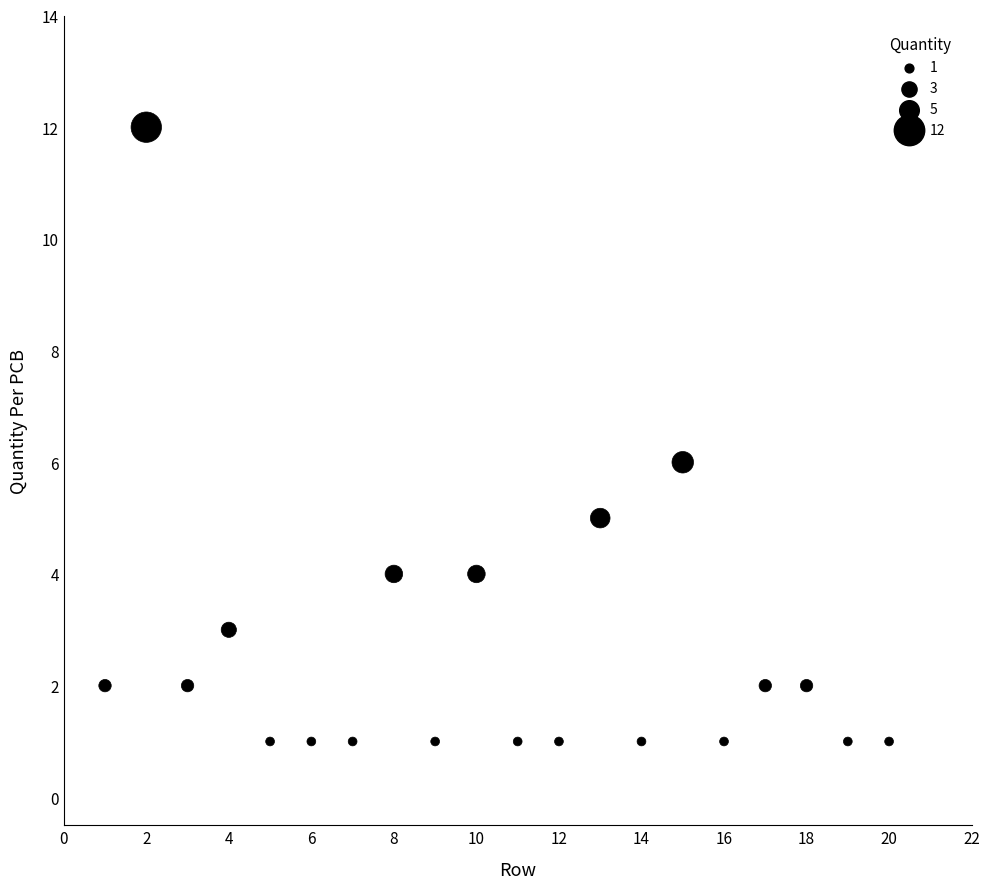

What is the range of Y values (max minus min)?

11